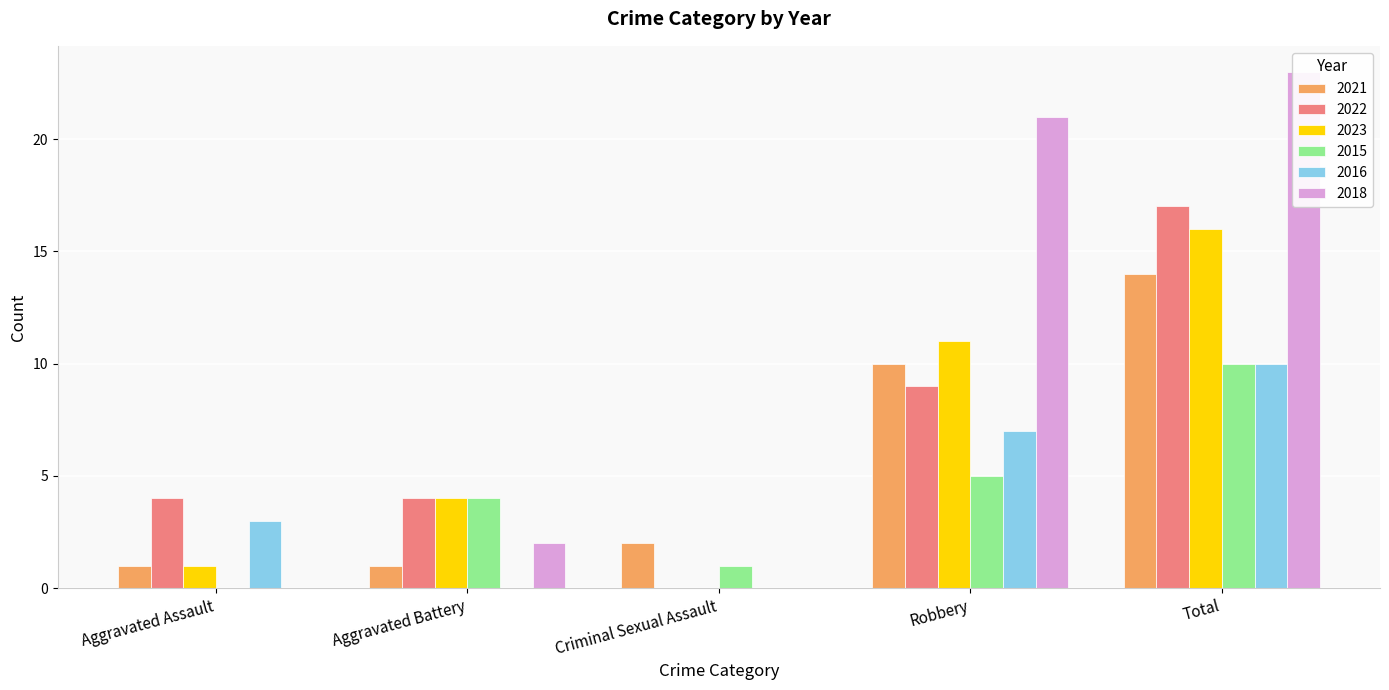

How many positive values does the 2023 series have?

4